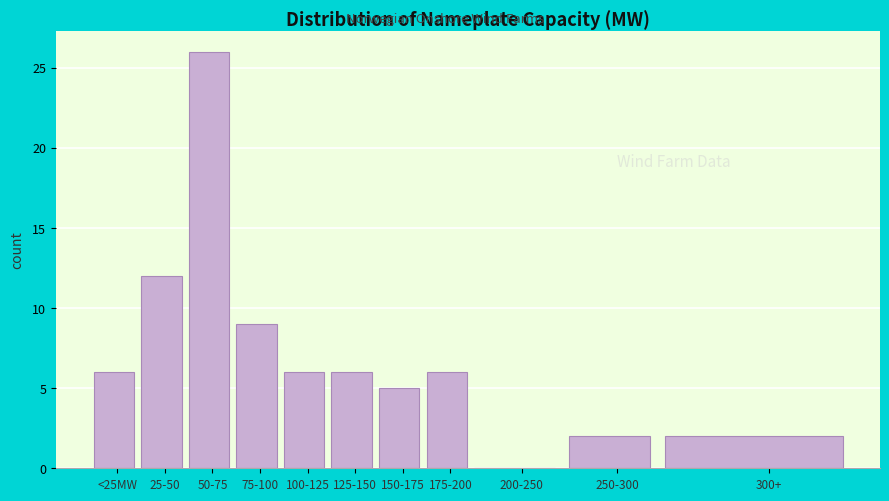

Reading left to right, transcribe all the data shown in this chart.

<25MW=6	25-50=12	50-75=26	75-100=9	100-125=6	125-150=6	150-175=5	175-200=6	200-250=0	250-300=2	300+=2